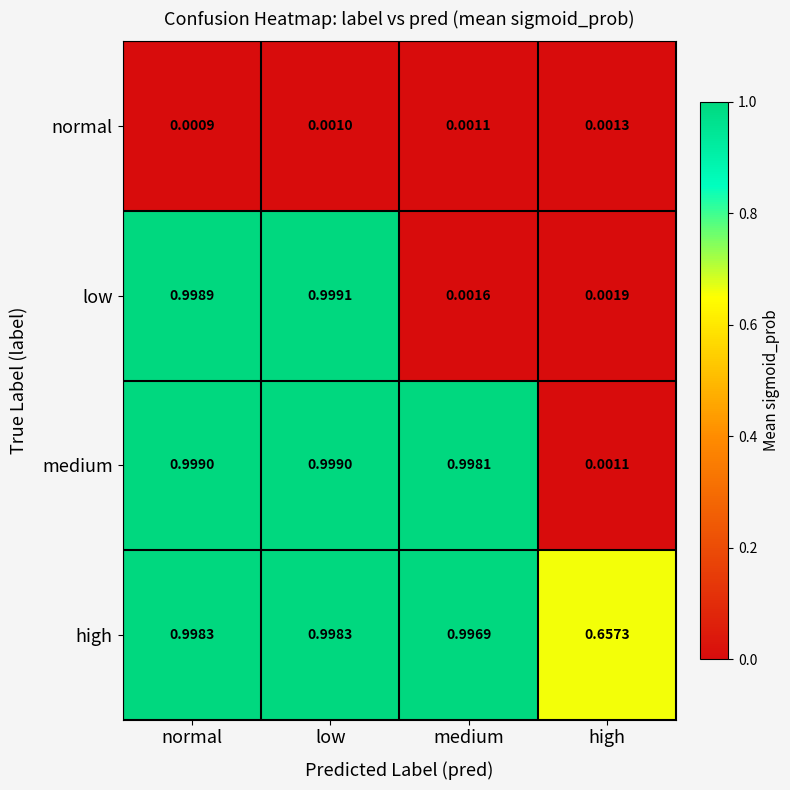

Which category has the lowest value across all series?

normal